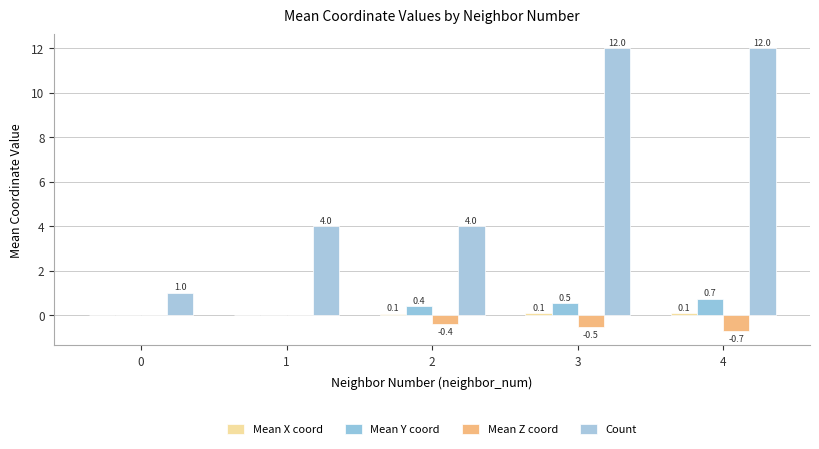

What is the spread (max minus min) of values at 4?

12.7